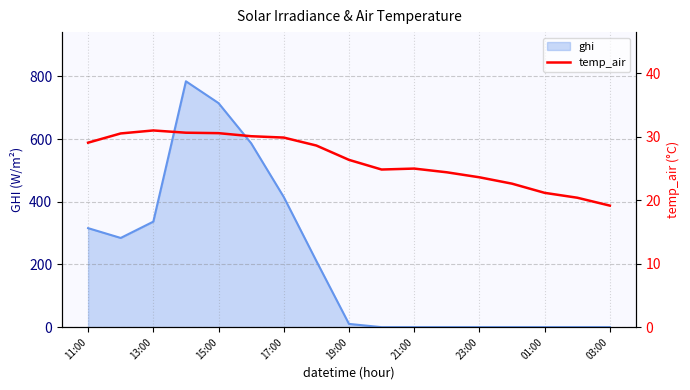

Where is ghi nearest to the value 392?

17:00